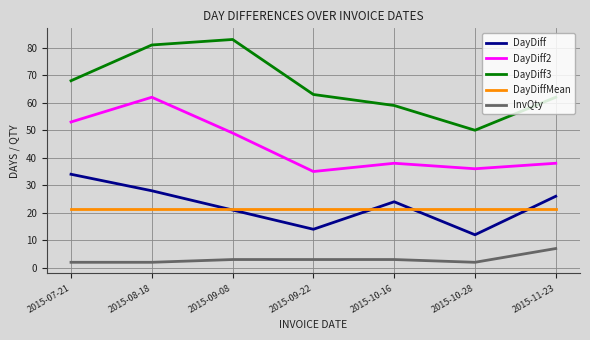

The value of DayDiffMean at 2015-10-28 is 7.3. True or false?

False